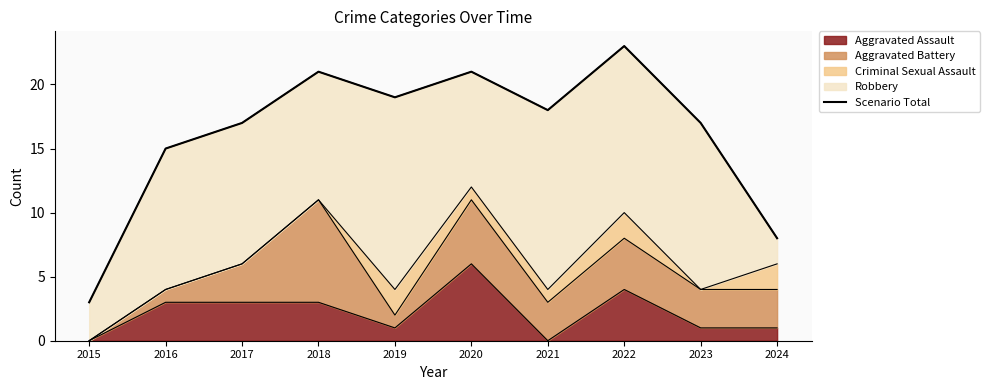

Between 2021 and 2019, which is larger?

2019